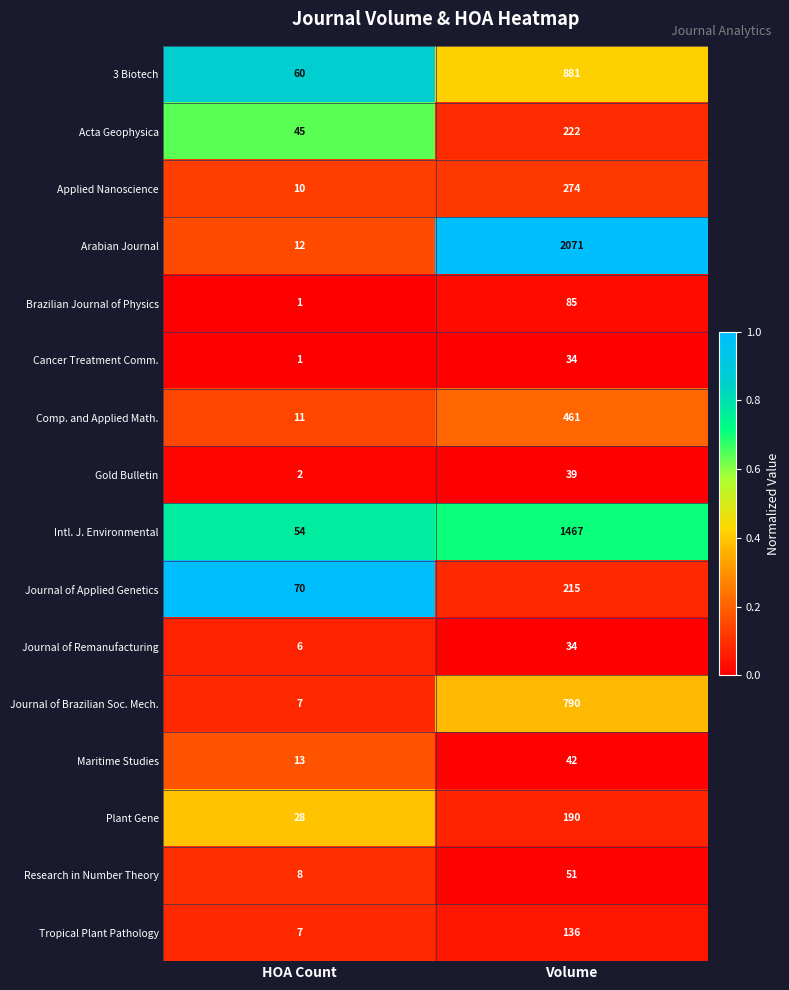

What is the maximum value shown in the chart?

2071